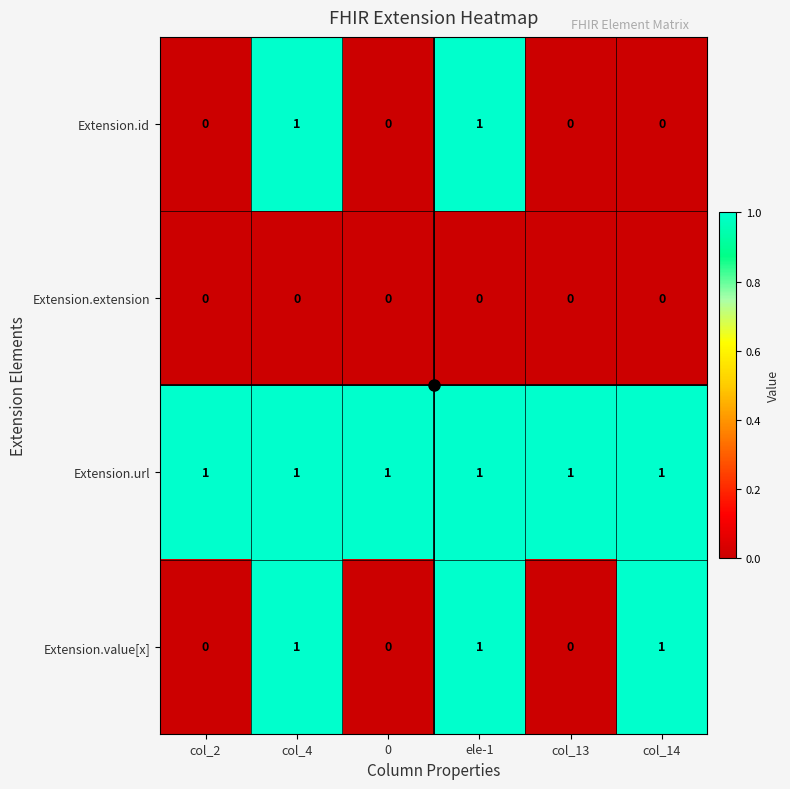

Rank the series by their average value, from highest to lowest.

Extension.url, Extension.value[x], Extension.id, Extension.extension